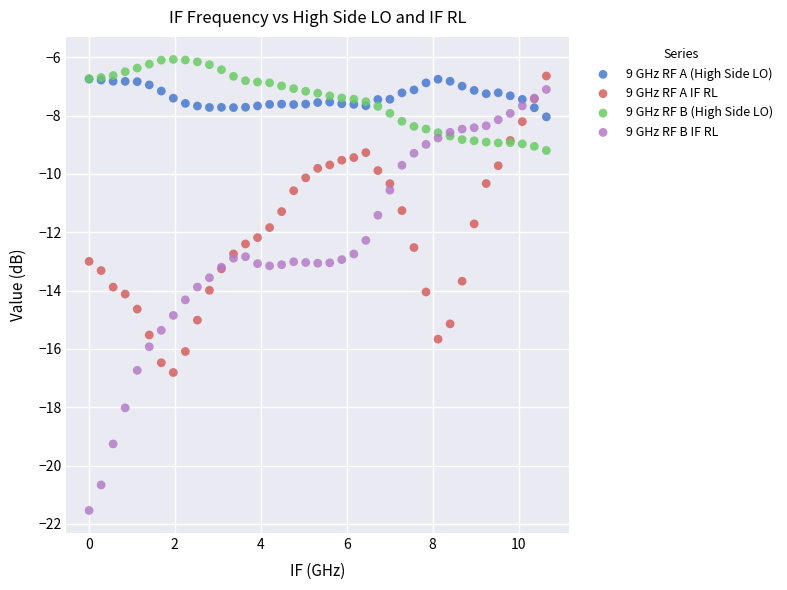

Which series contains the highest Y value?

9 GHz RF B (High Side LO)